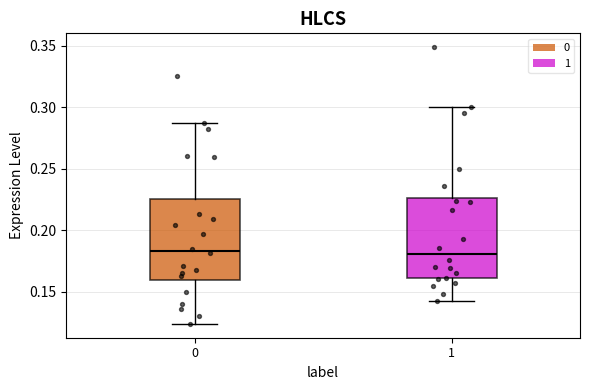

Where does the upper whisker of the box at x = 1 end on the y-axis? The values are not printed on the chart, so give them approximately, as read against the axis.

0.300